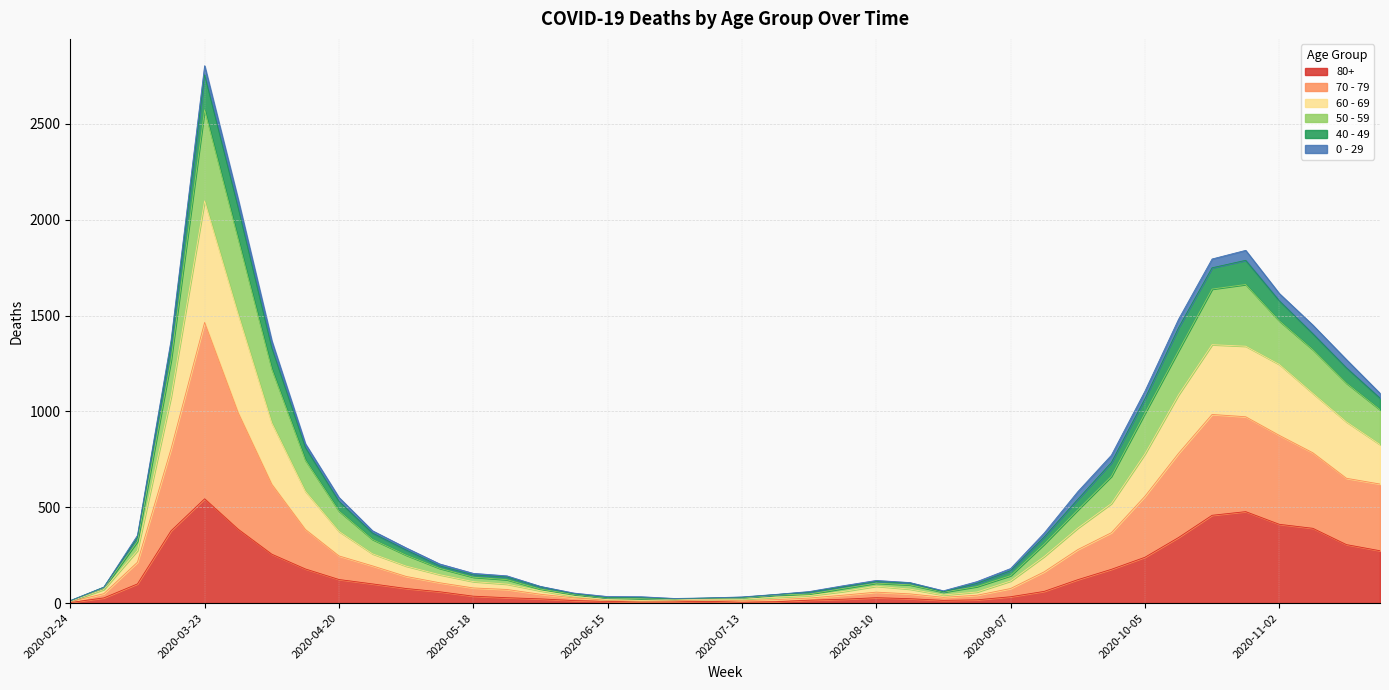

What is the difference between the maximum and second lowest values in the 80+ series?

539